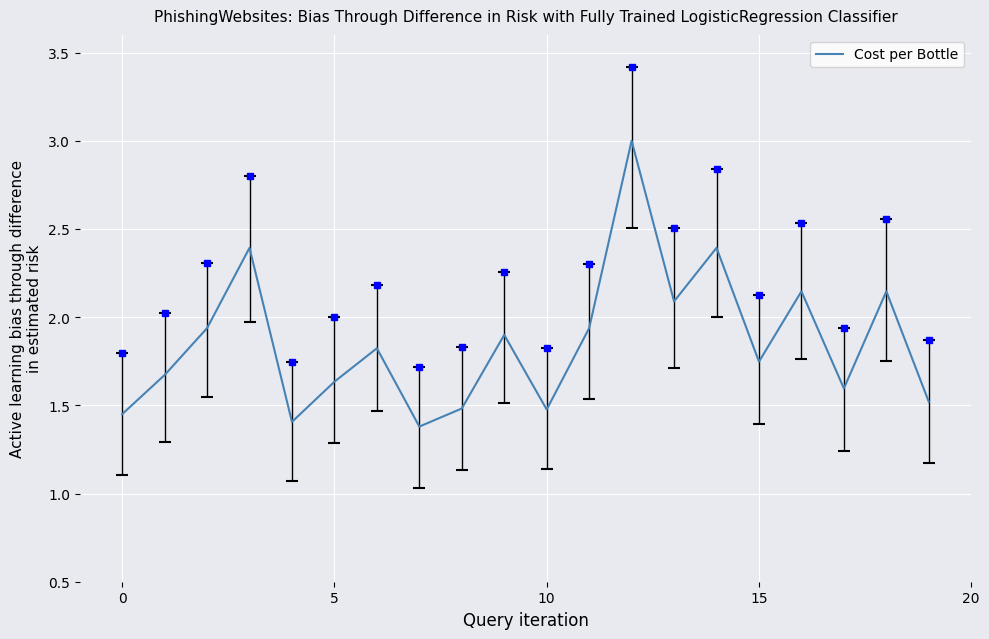

How many lines are shown in the chart?

1